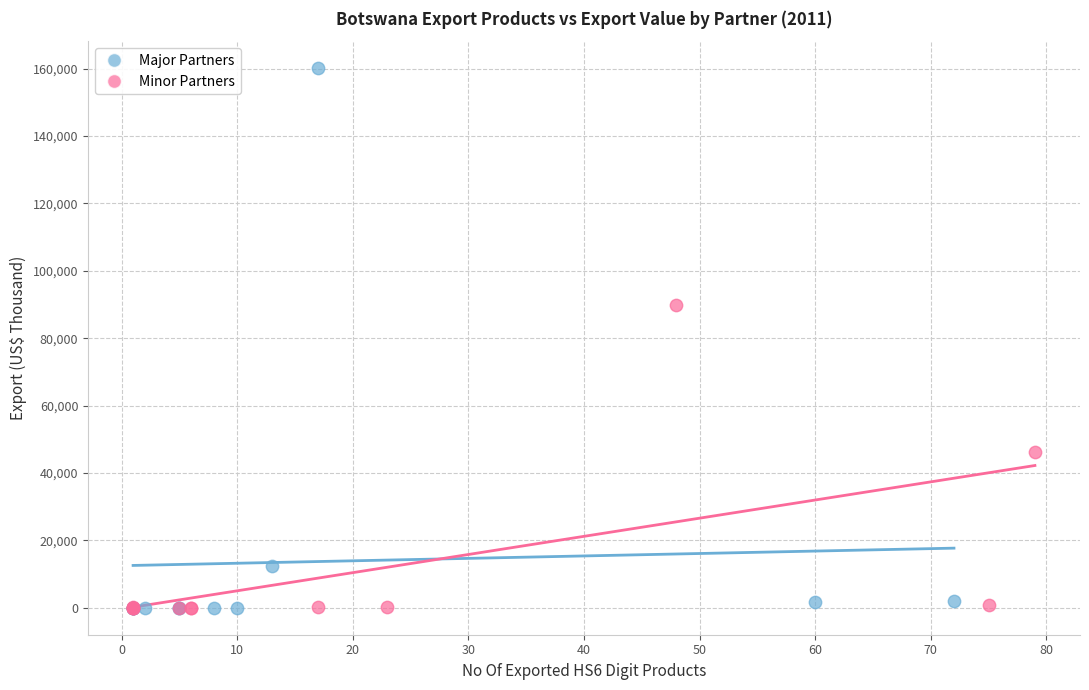

Which series contains the highest Y value?

Major Partners